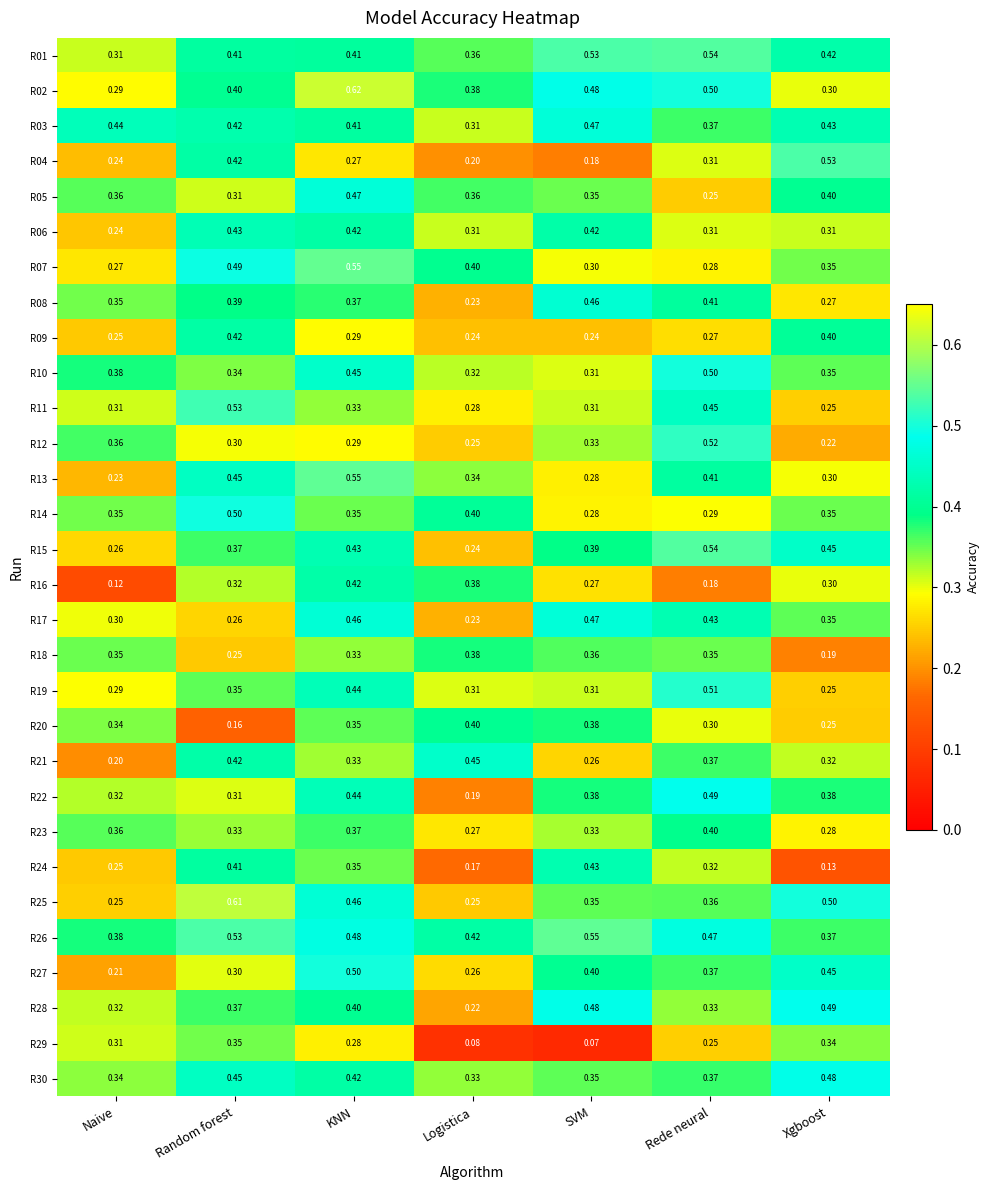

Where is R11 nearest to the value 0?

Xgboost